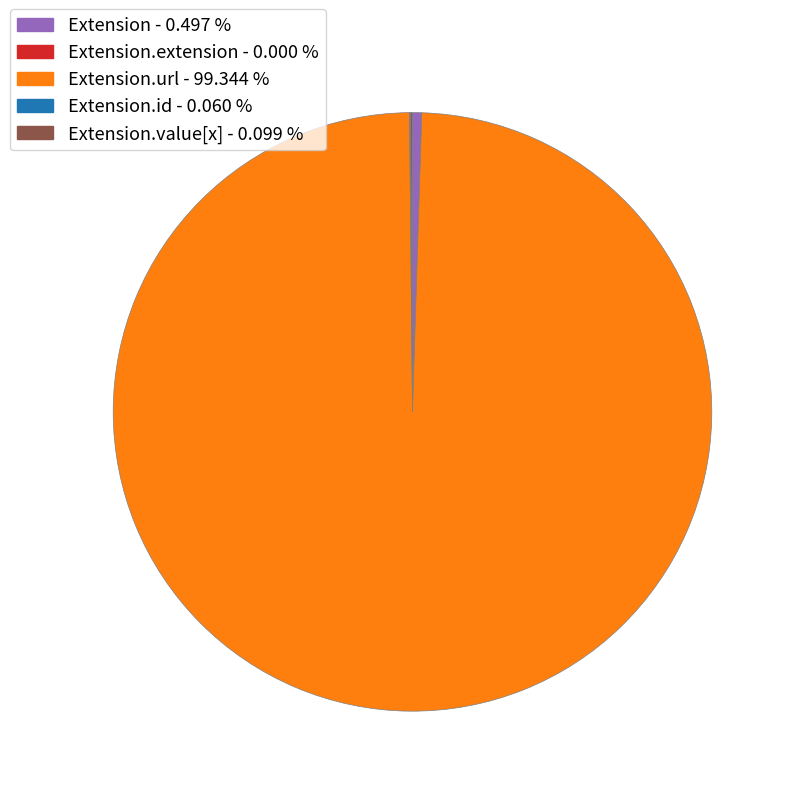

Is there a majority slice in this chart?

Yes